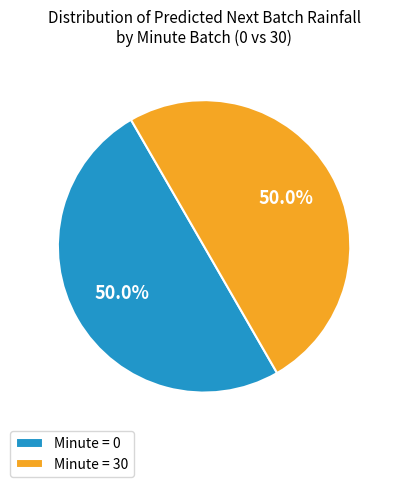

What percentage do Minute = 30 and Minute = 0 together represent?

100.0%